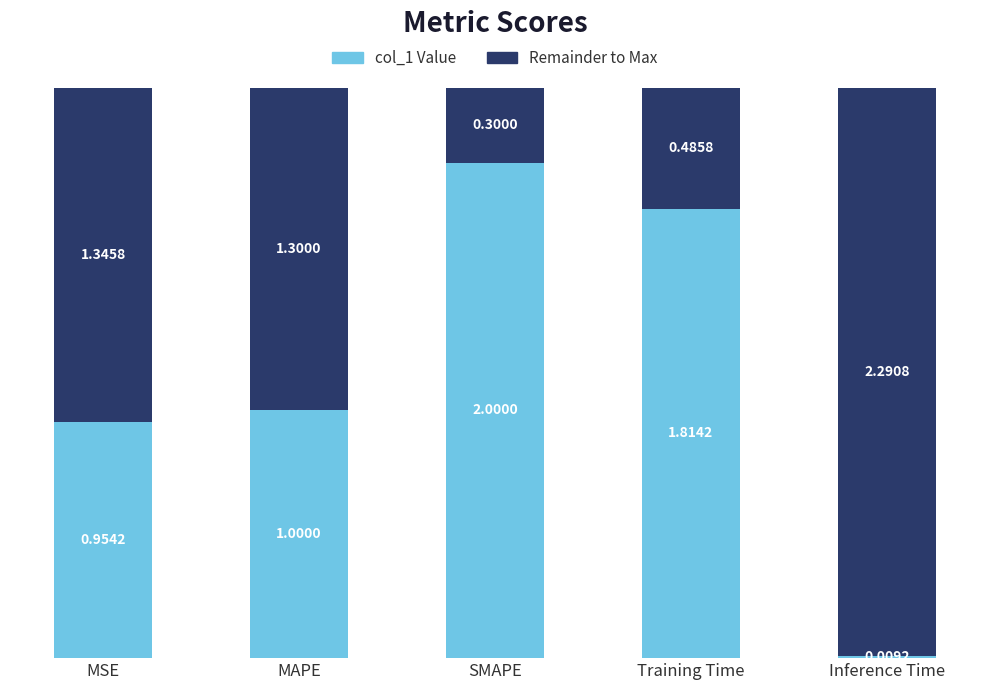

What is the sum of all col_1 Value values?

5.8